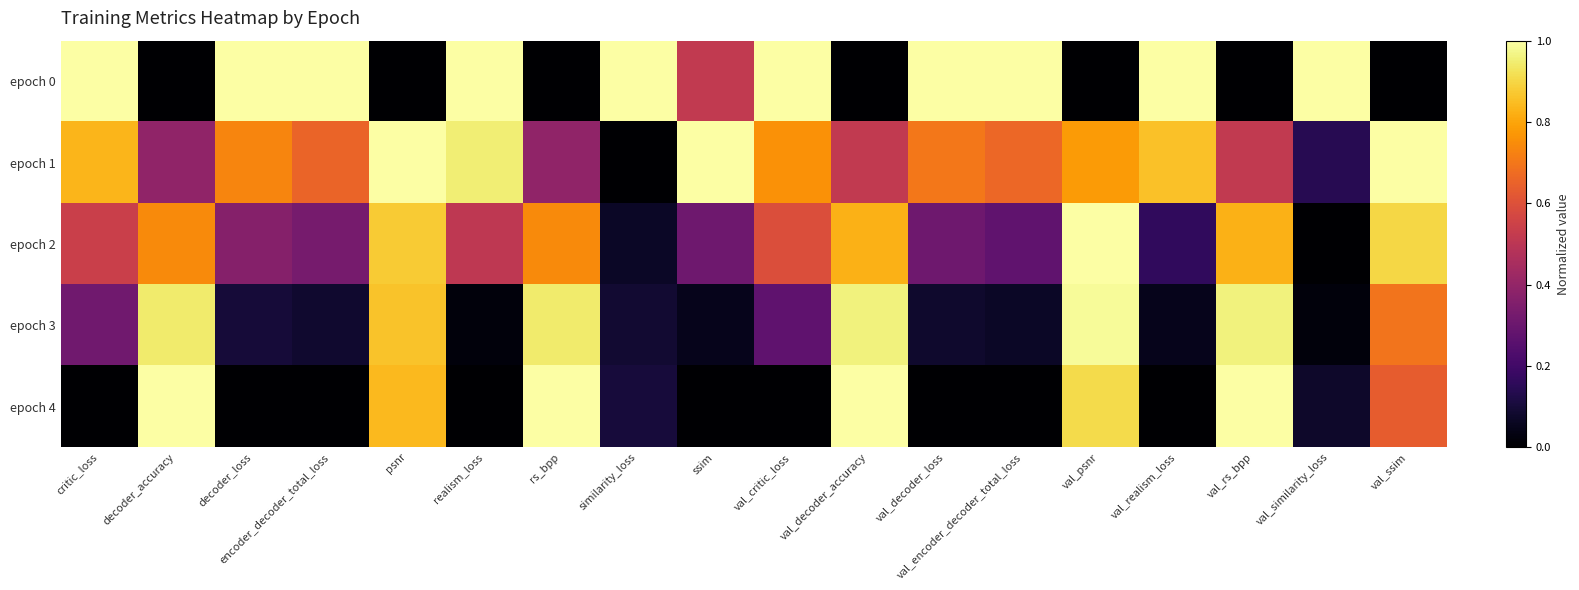

At how many categories does at least one series exceed 0?

18